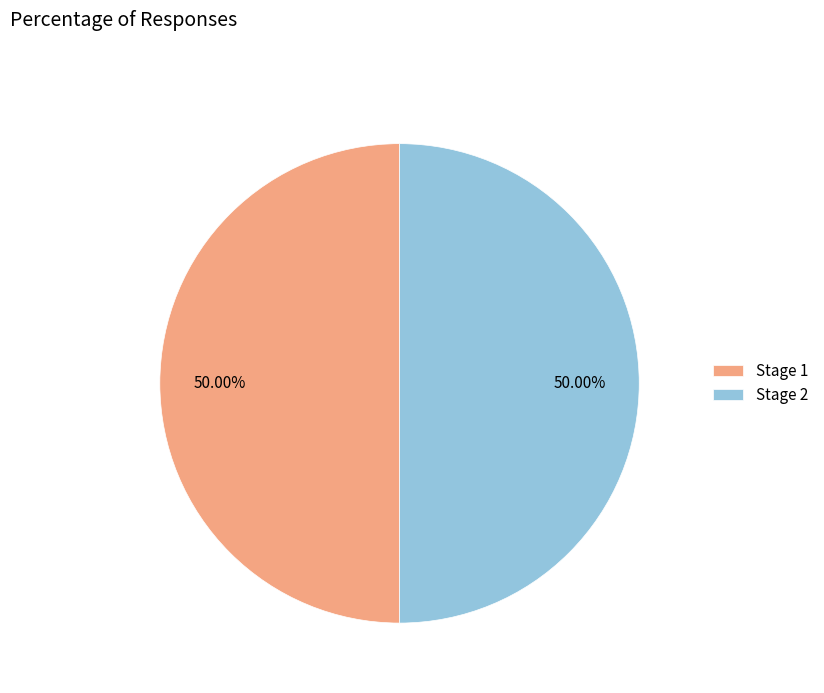

Count the number of slices in the pie.

2